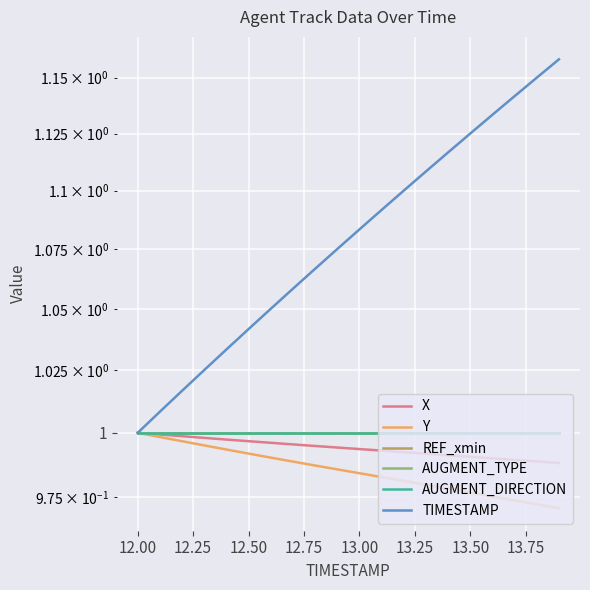

True or false: X has more than 1 points higher than both neighbors.

False